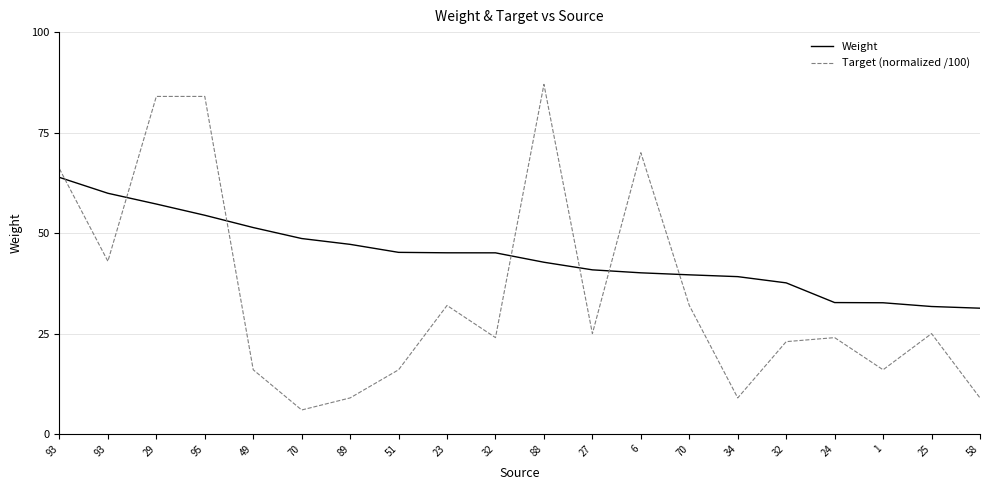

Which series has the widest spread of values?

Target (normalized /100)